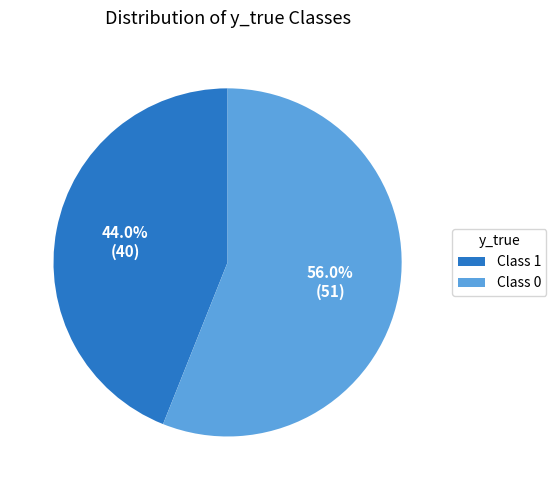

Does any single category account for the majority?

Yes